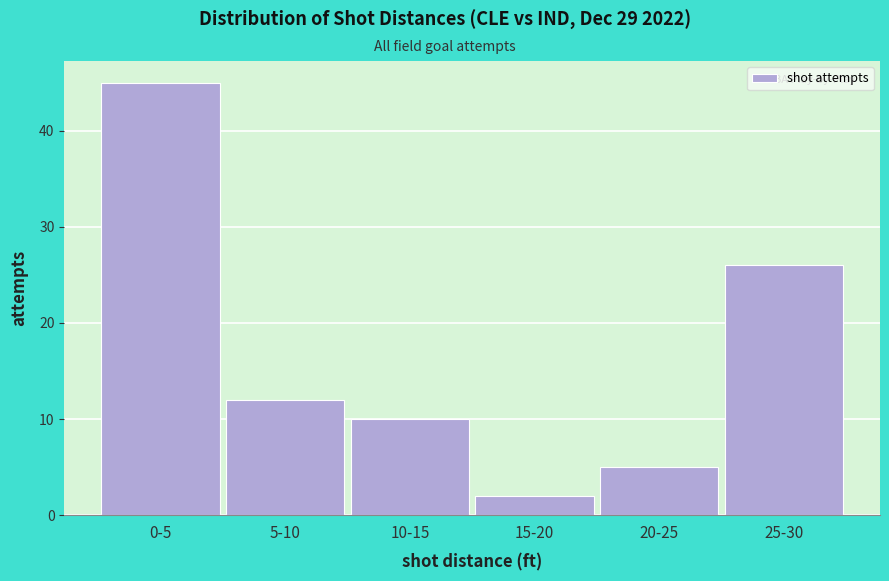

Reading right to left, list all the values displayed in this chart.

26	5	2	10	12	45